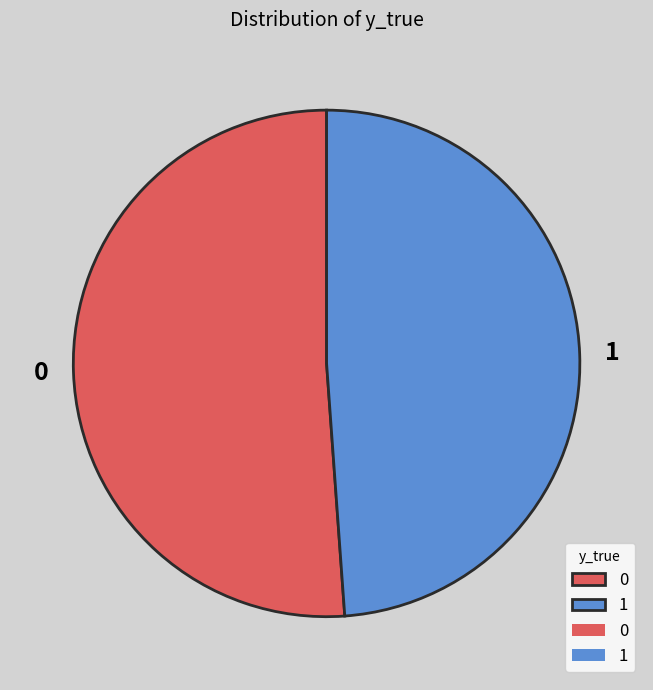

True or false: 1 accounts for 49% of the total.

True